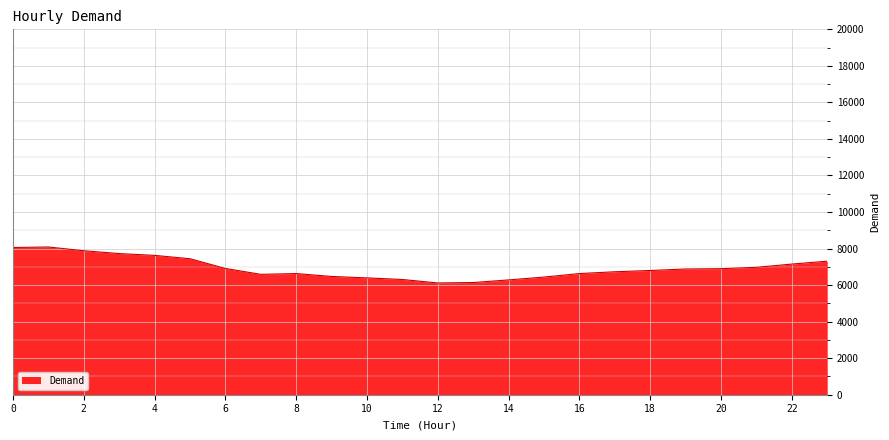

What is the difference between the maximum and minimum values?

1968